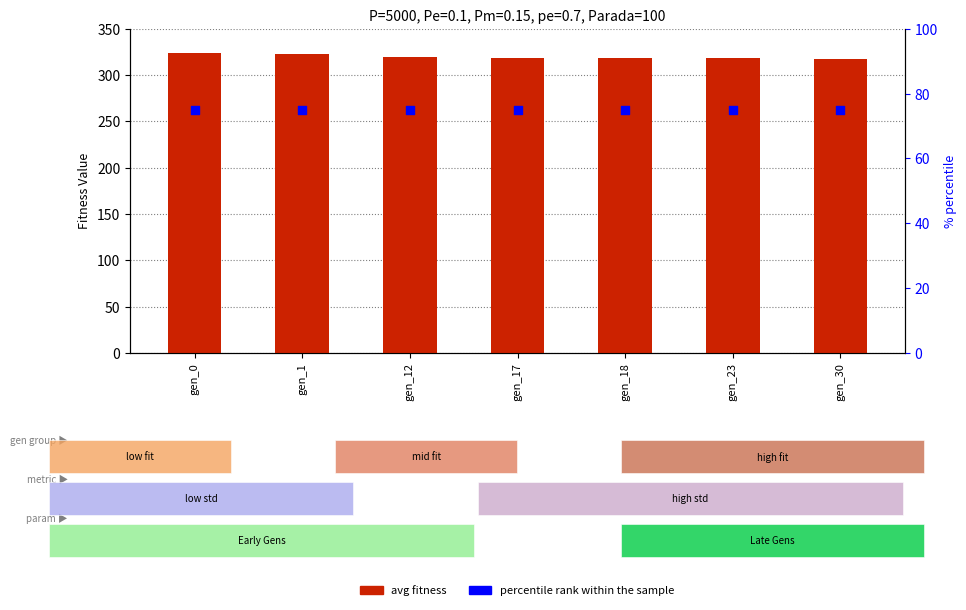

At which category is the sum across all series the highest?

gen_0